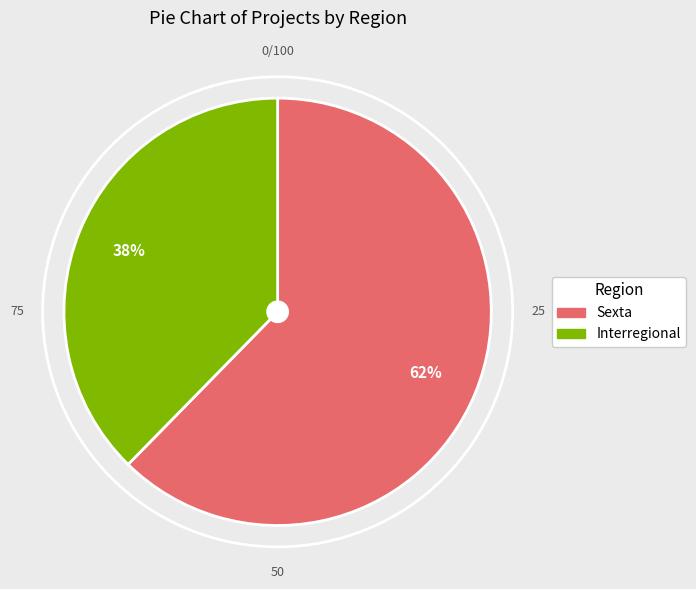

To the nearest percent, what percentage of the pie is Interregional?

38%